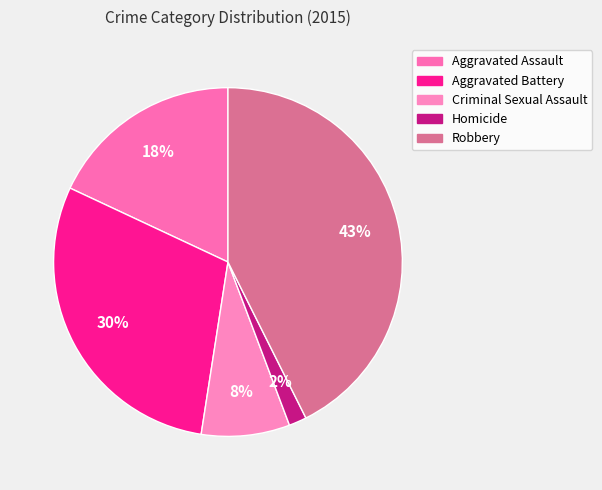

How many slices are in this pie chart?

5